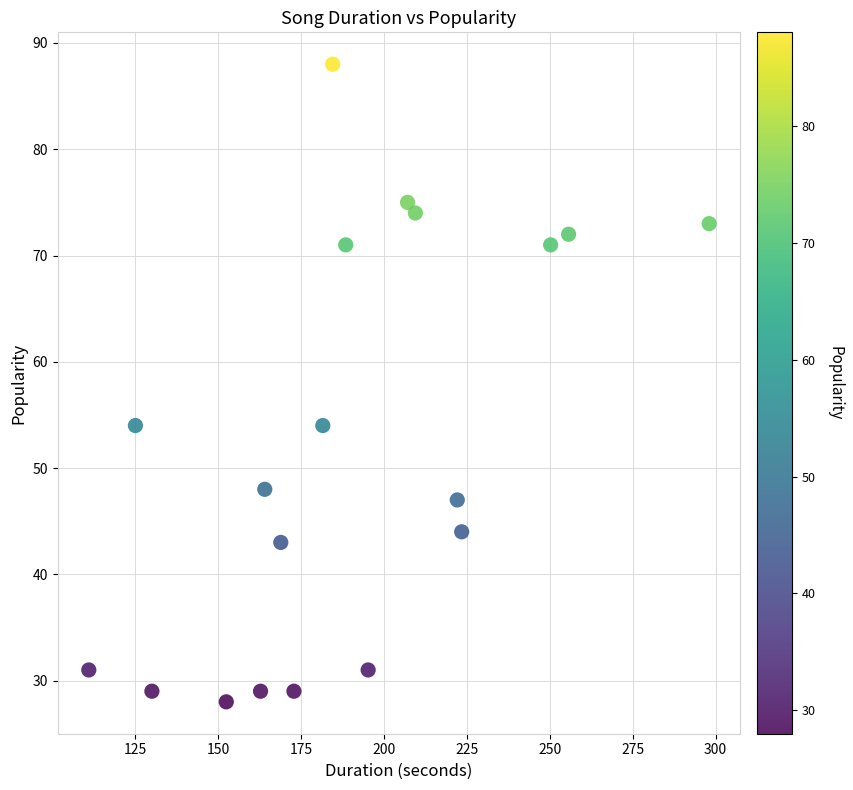

What is the range of Y values (max minus min)?

60